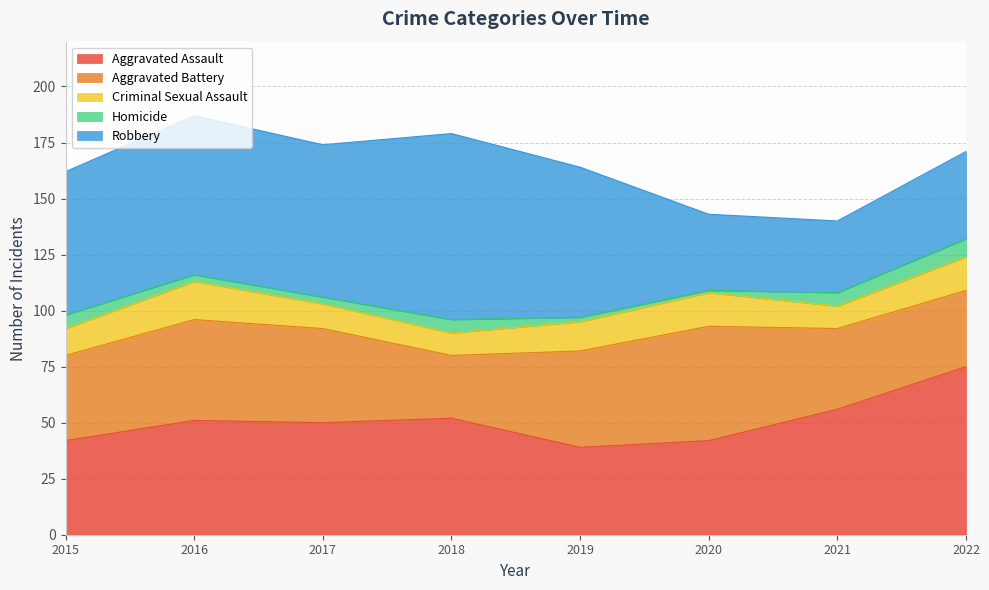

How many distinct data groups are displayed?

5